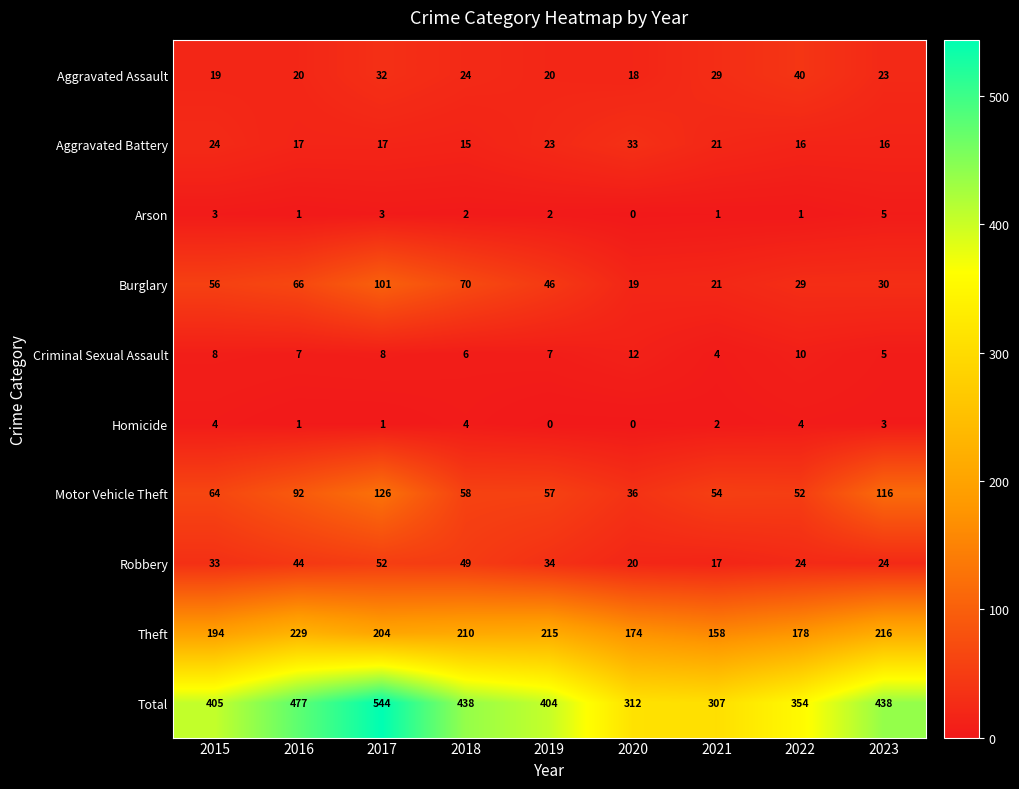

The Homicide series shows 5 at 2018. True or false?

False